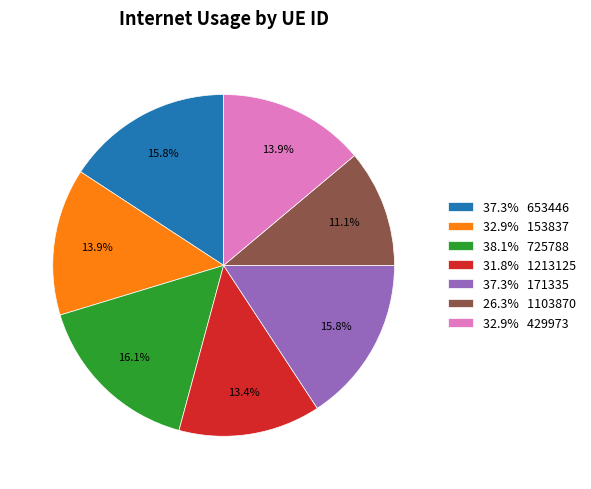

To the nearest percent, what is the average slice percentage?

14%